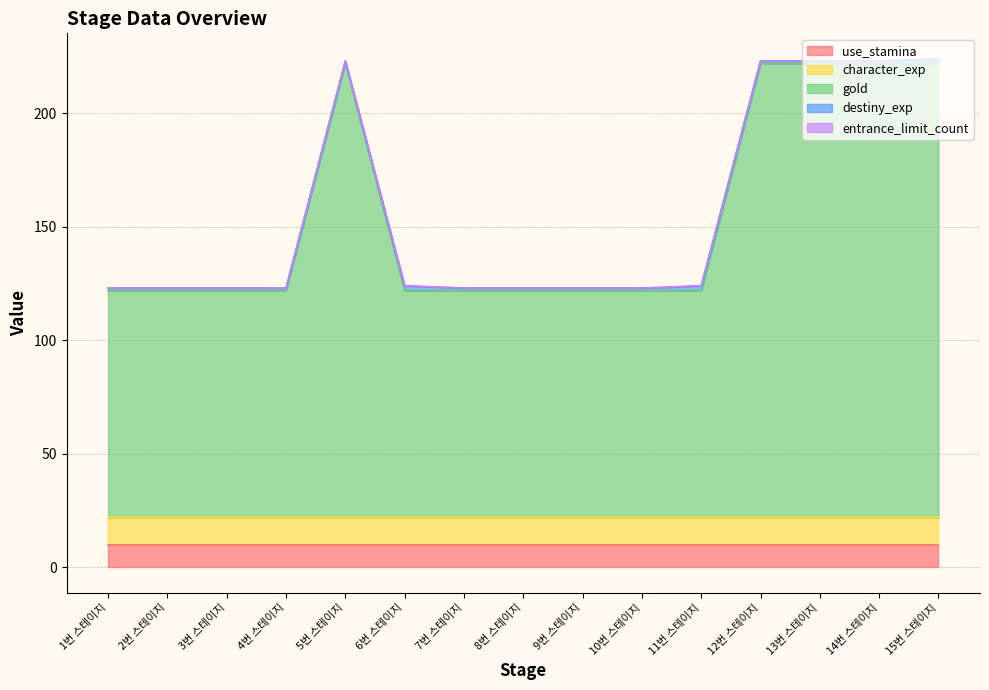

How many interior local peaks does the destiny_exp series have?

2